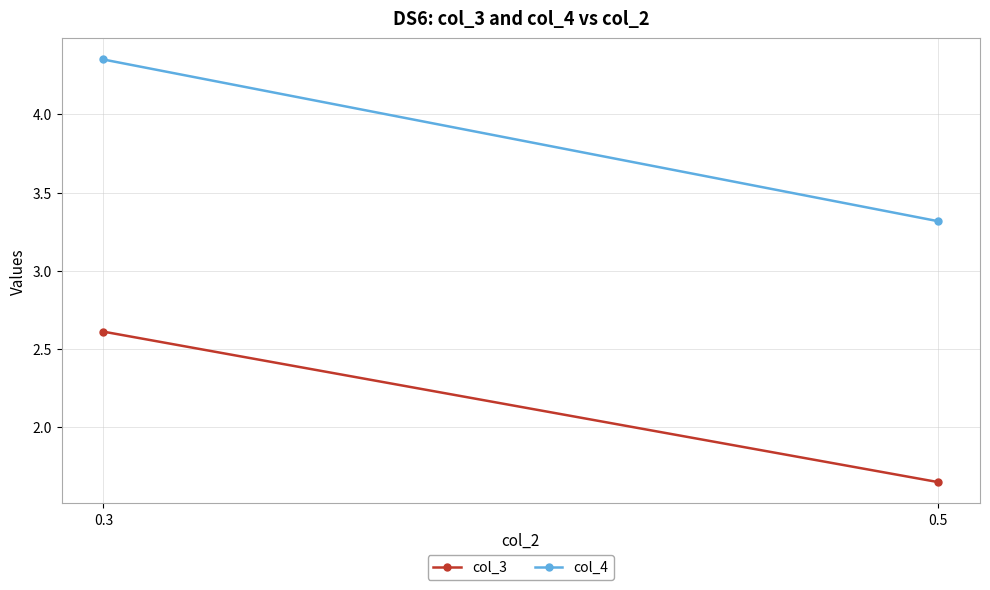

How many lines are shown in the chart?

2